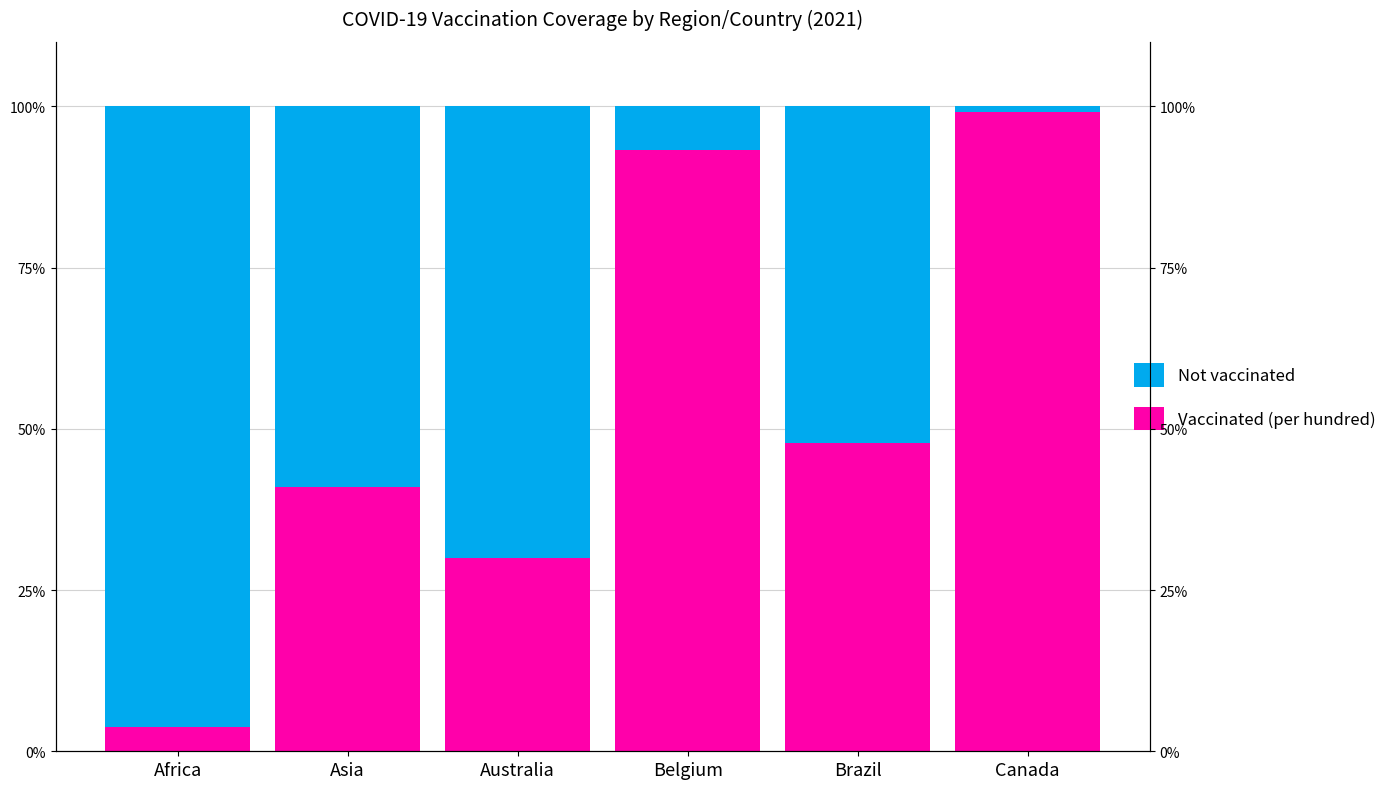

What are all the series names shown in the legend?

Not vaccinated, Vaccinated (per hundred)